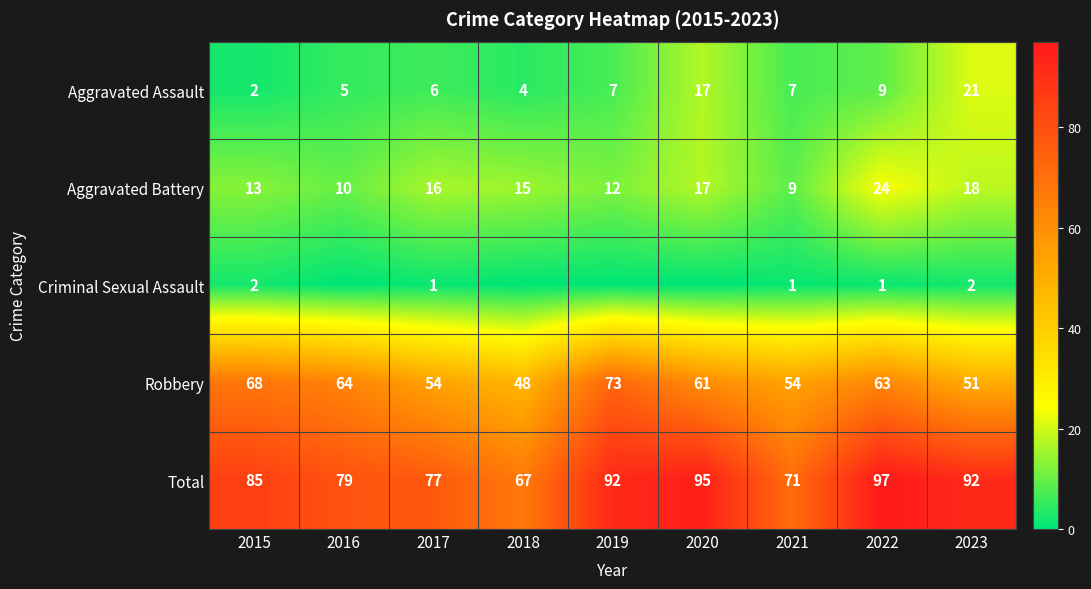

Where does the Aggravated Battery series first go above 15?

2017